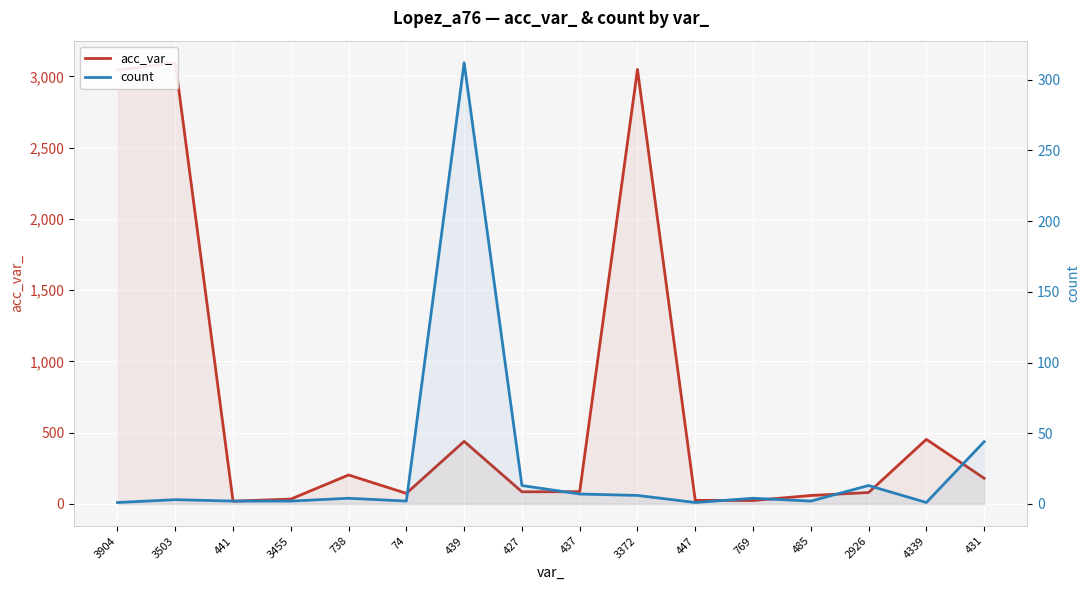

How many lines are shown in the chart?

2